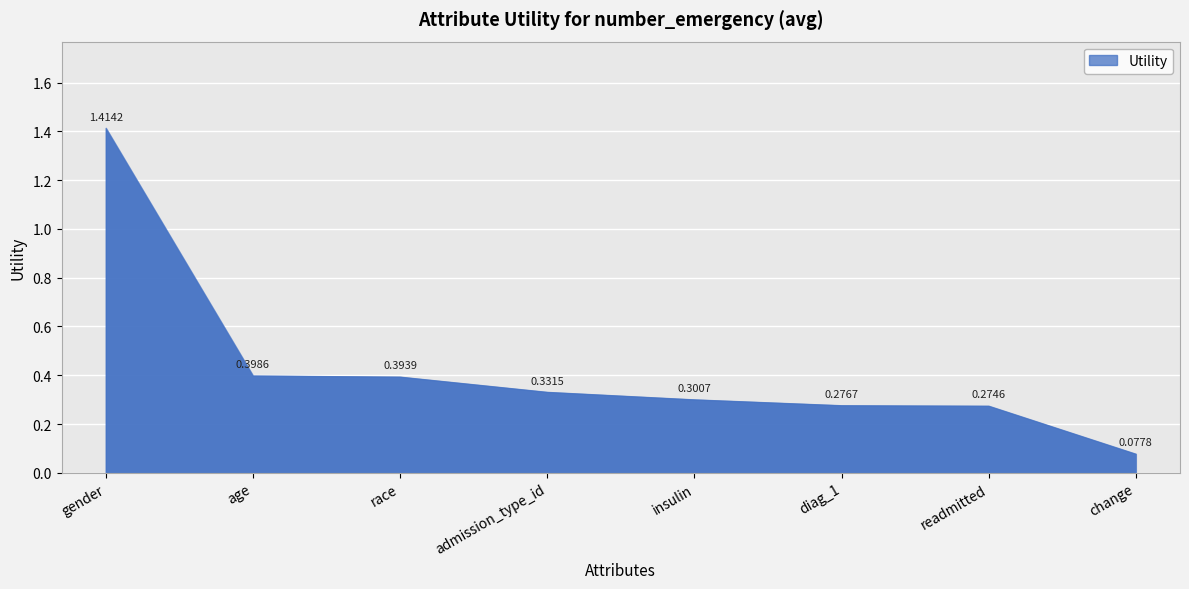

What is the minimum value shown in the chart?

0.1